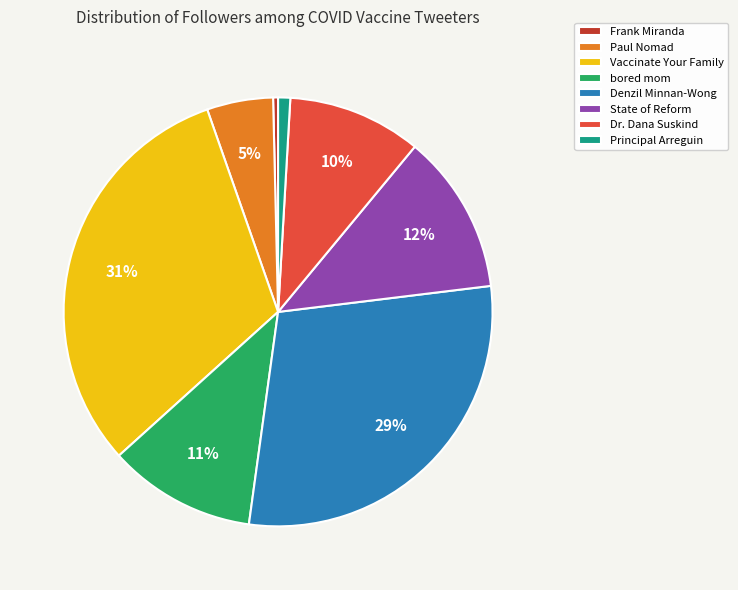

To the nearest percent, what percentage of the pie is Vaccinate Your Family?

31%